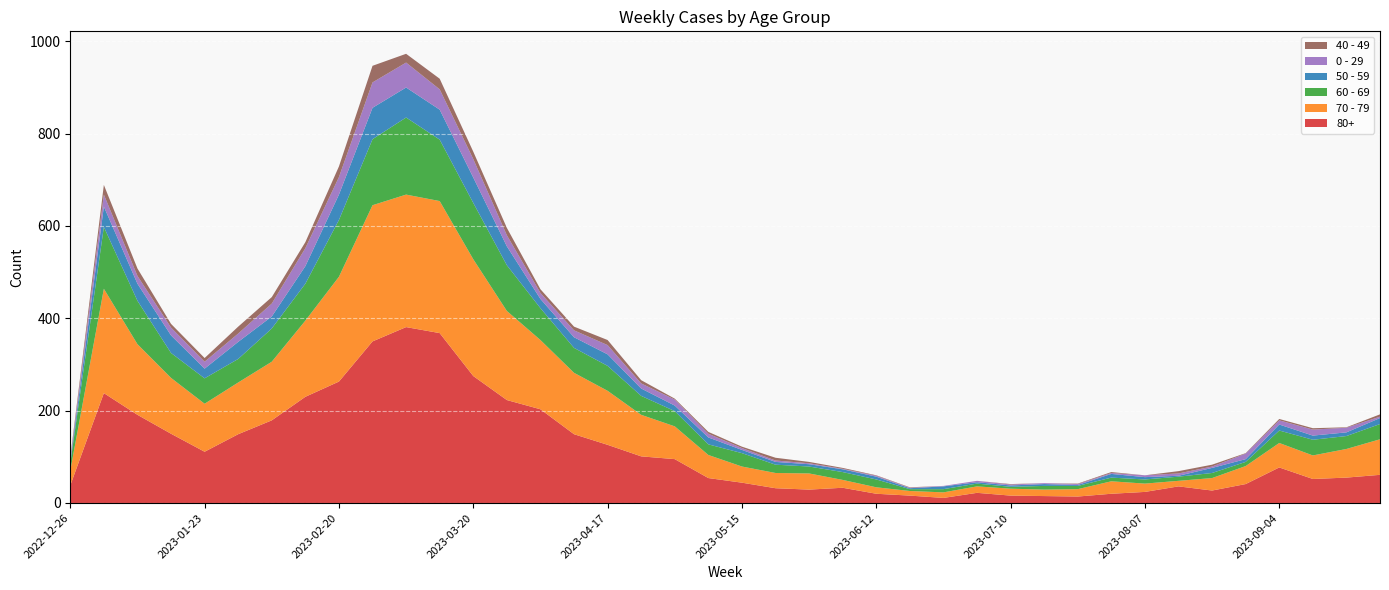

Reading left to right, extract all data points from this chart.

80+: 2022-12-26=38	2023-01-02=238	2023-01-09=191	2023-01-16=150	2023-01-23=111	2023-01-30=149	2023-02-06=179	2023-02-13=230	2023-02-20=263	2023-02-27=350	2023-03-06=381	2023-03-13=368	2023-03-20=275	2023-03-27=223	2023-04-03=203	2023-04-10=149	2023-04-17=126	2023-04-24=101	2023-05-01=95	2023-05-08=54	2023-05-15=44	2023-05-22=32	2023-05-29=29	2023-06-05=33	2023-06-12=20	2023-06-19=16	2023-06-26=11	2023-07-03=22	2023-07-10=16	2023-07-17=15	2023-07-24=14	2023-07-31=20	2023-08-07=24	2023-08-14=36	2023-08-21=27	2023-08-28=41	2023-09-04=77	2023-09-11=52	2023-09-18=55	2023-09-25=61
70 - 79: 2022-12-26=32	2023-01-02=226	2023-01-09=153	2023-01-16=121	2023-01-23=104	2023-01-30=112	2023-02-06=127	2023-02-13=165	2023-02-20=227	2023-02-27=295	2023-03-06=287	2023-03-13=286	2023-03-20=253	2023-03-27=193	2023-04-03=150	2023-04-10=133	2023-04-17=117	2023-04-24=90	2023-05-01=71	2023-05-08=50	2023-05-15=35	2023-05-22=33	2023-05-29=35	2023-06-05=17	2023-06-12=14	2023-06-19=10	2023-06-26=12	2023-07-03=14	2023-07-10=15	2023-07-17=14	2023-07-24=16	2023-07-31=27	2023-08-07=18	2023-08-14=12	2023-08-21=27	2023-08-28=39	2023-09-04=53	2023-09-11=51	2023-09-18=62	2023-09-25=77
60 - 69: 2022-12-26=16	2023-01-02=134	2023-01-09=94	2023-01-16=54	2023-01-23=55	2023-01-30=51	2023-02-06=72	2023-02-13=80	2023-02-20=123	2023-02-27=143	2023-03-06=167	2023-03-13=133	2023-03-20=122	2023-03-27=99	2023-04-03=69	2023-04-10=54	2023-04-17=54	2023-04-24=41	2023-05-01=33	2023-05-08=23	2023-05-15=29	2023-05-22=18	2023-05-29=15	2023-06-05=17	2023-06-12=17	2023-06-19=4	2023-06-26=7	2023-07-03=6	2023-07-10=4	2023-07-17=8	2023-07-24=7	2023-07-31=8	2023-08-07=9	2023-08-14=9	2023-08-21=11	2023-08-28=9	2023-09-04=27	2023-09-11=34	2023-09-18=28	2023-09-25=33
50 - 59: 2022-12-26=5	2023-01-02=44	2023-01-09=37	2023-01-16=38	2023-01-23=21	2023-01-30=37	2023-02-06=26	2023-02-13=38	2023-02-20=55	2023-02-27=68	2023-03-06=65	2023-03-13=65	2023-03-20=55	2023-03-27=41	2023-04-03=20	2023-04-10=23	2023-04-17=25	2023-04-24=16	2023-05-01=12	2023-05-08=15	2023-05-15=7	2023-05-22=6	2023-05-29=5	2023-06-05=6	2023-06-12=6	2023-06-19=2	2023-06-26=6	2023-07-03=3	2023-07-10=3	2023-07-17=4	2023-07-24=2	2023-07-31=8	2023-08-07=5	2023-08-14=2	2023-08-21=11	2023-08-28=6	2023-09-04=13	2023-09-11=9	2023-09-18=8	2023-09-25=13
0 - 29: 2022-12-26=4	2023-01-02=26	2023-01-09=17	2023-01-16=17	2023-01-23=15	2023-01-30=18	2023-02-06=28	2023-02-13=39	2023-02-20=38	2023-02-27=55	2023-03-06=54	2023-03-13=44	2023-03-20=40	2023-03-27=24	2023-04-03=13	2023-04-10=15	2023-04-17=20	2023-04-24=11	2023-05-01=13	2023-05-08=8	2023-05-15=4	2023-05-22=3	2023-05-29=2	2023-06-05=1	2023-06-12=2	2023-06-19=1	2023-06-26=1	2023-07-03=3	2023-07-10=2	2023-07-17=2	2023-07-24=2	2023-07-31=2	2023-08-07=4	2023-08-14=5	2023-08-21=3	2023-08-28=12	2023-09-04=9	2023-09-11=13	2023-09-18=10	2023-09-25=3
40 - 49: 2022-12-26=4	2023-01-02=21	2023-01-09=16	2023-01-16=8	2023-01-23=8	2023-01-30=15	2023-02-06=14	2023-02-13=13	2023-02-20=23	2023-02-27=36	2023-03-06=19	2023-03-13=23	2023-03-20=16	2023-03-27=16	2023-04-03=8	2023-04-10=8	2023-04-17=11	2023-04-24=7	2023-05-01=2	2023-05-08=4	2023-05-15=3	2023-05-22=6	2023-05-29=3	2023-06-05=2	2023-06-12=1	2023-06-19=1	2023-06-26=0	2023-07-03=0	2023-07-10=1	2023-07-17=0	2023-07-24=1	2023-07-31=2	2023-08-07=0	2023-08-14=5	2023-08-21=4	2023-08-28=1	2023-09-04=3	2023-09-11=3	2023-09-18=1	2023-09-25=5